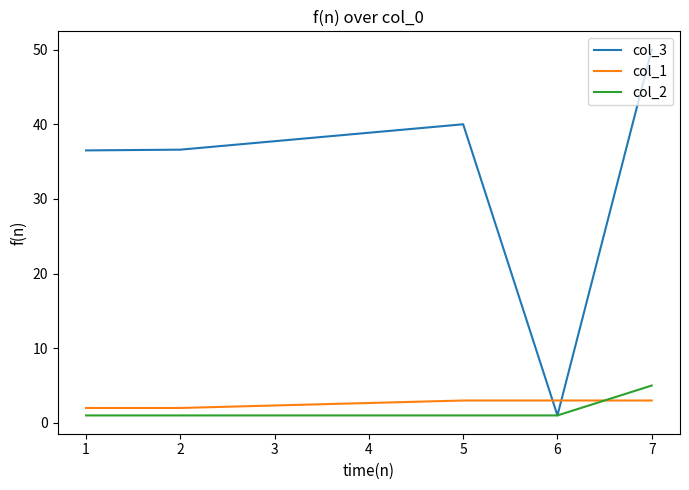

Which series has the widest spread of values?

col_3